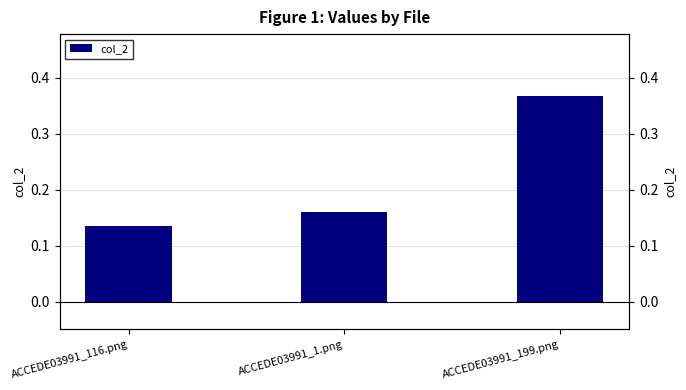

What position from the right is ACCEDE03991_1.png?

2